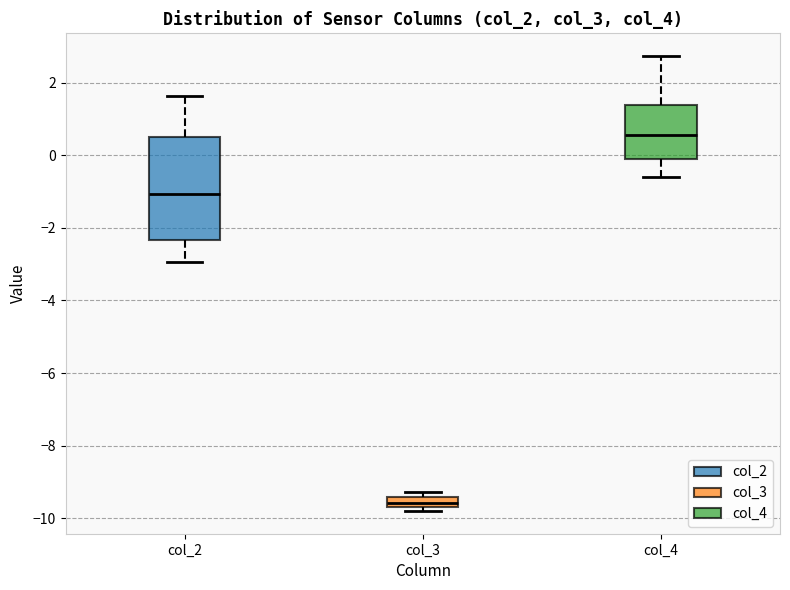

Comparing the boxes themselves (not the whiskers), which one is the tallest?

col_2